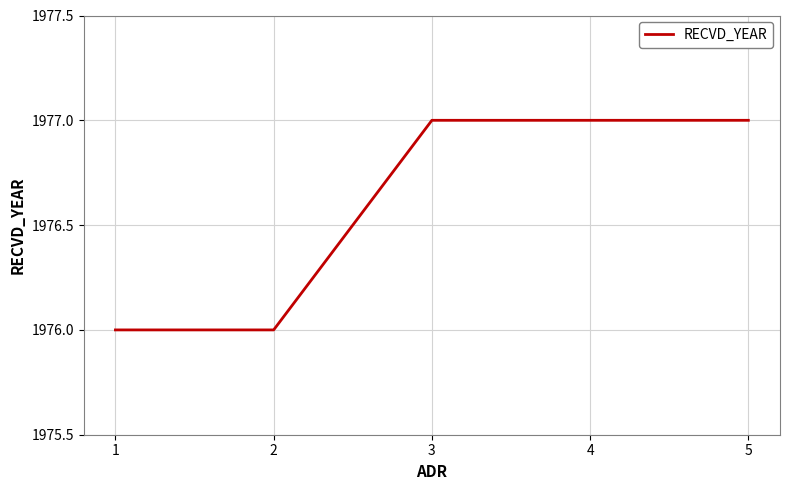

What is the change in value from 2 to 4?

+1